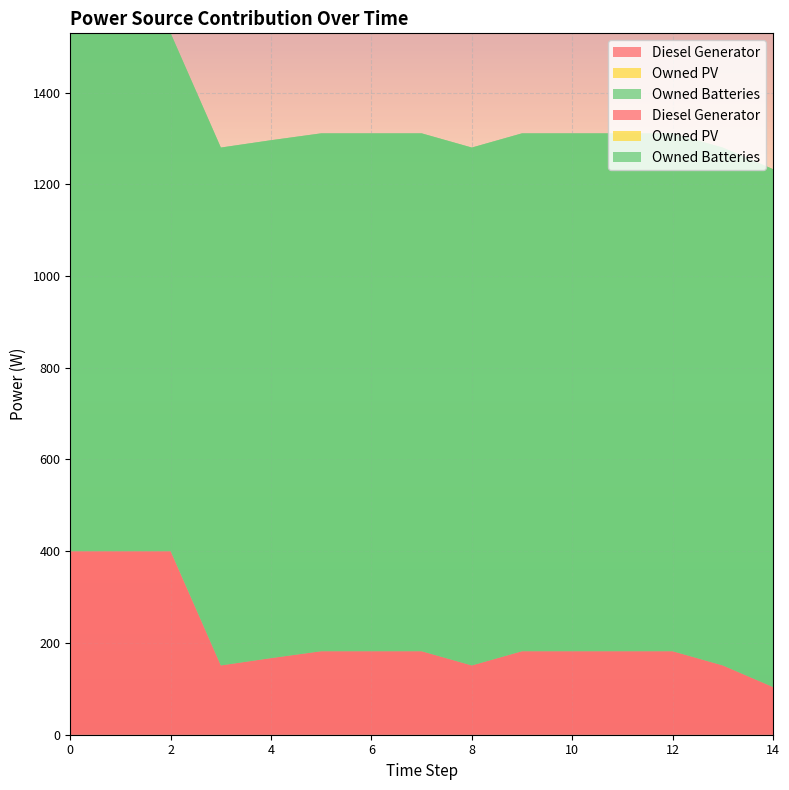

Reading right to left, extract all data points from this chart.

Diesel Generator: 14=104	13=151	12=182	11=182	10=182	9=182	8=151	7=182	6=182	5=182	4=167	3=151	2=400	1=400	0=400
Owned PV: 14=0	13=0	12=0	11=0	10=0	9=0	8=0	7=0	6=0	5=0	4=0	3=0	2=0	1=0	0=0
Owned Batteries: 14=1129	13=1129	12=1129	11=1129	10=1129	9=1129	8=1129	7=1129	6=1129	5=1129	4=1129	3=1129	2=1129	1=1129	0=1129